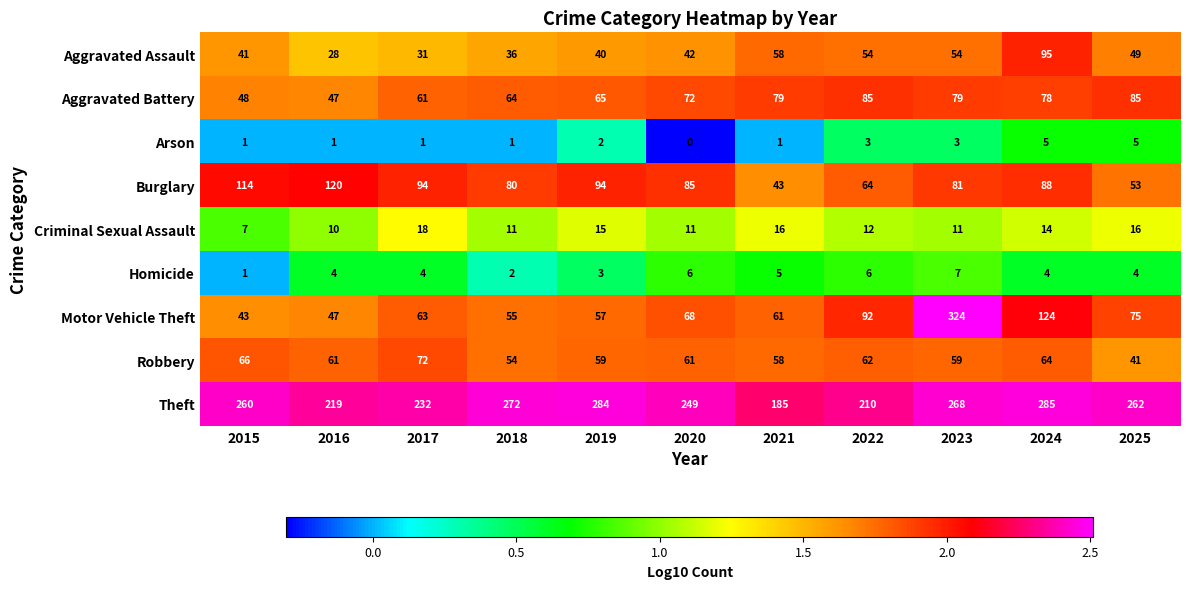

What is the spread (max minus min) of values at 2025?

258